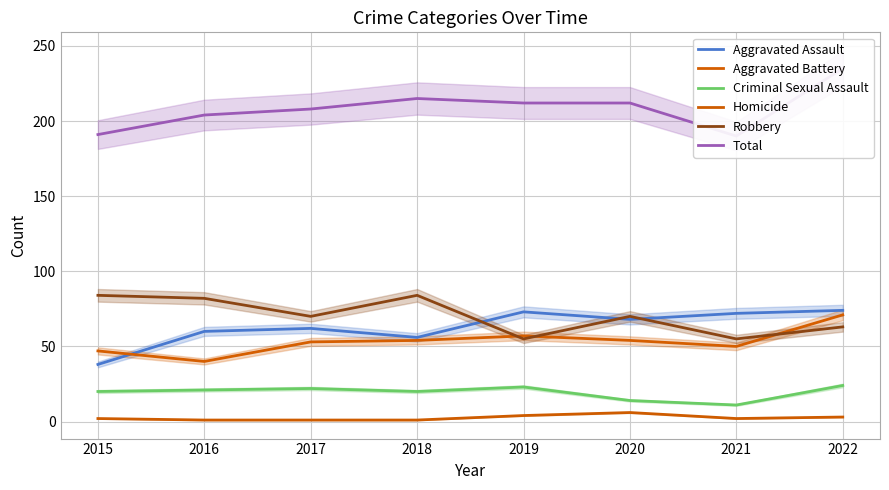

Between which two adjacent categories do Aggravated Battery and Aggravated Assault first intersect?

2015 and 2016